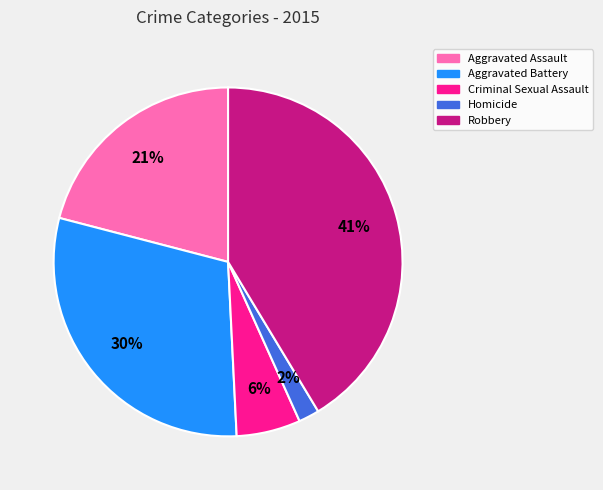

To the nearest percent, what is the combined percentage of Criminal Sexual Assault and Aggravated Assault?

27%